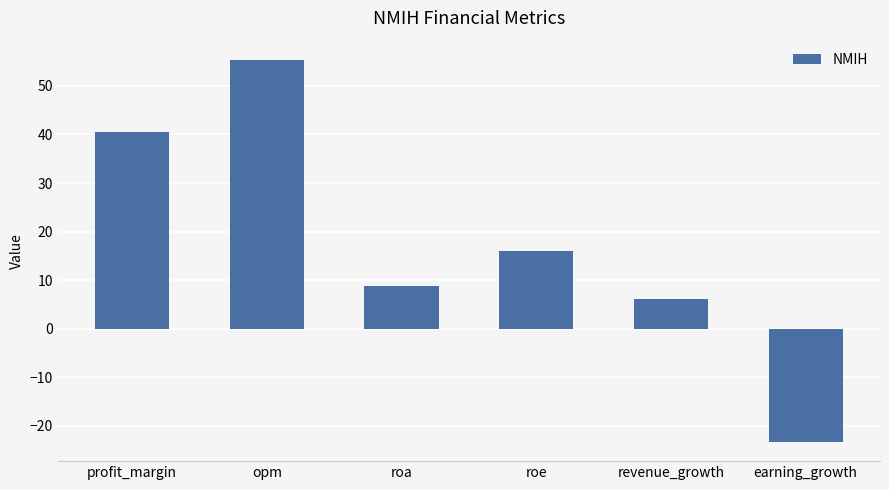

What is the difference between the maximum and minimum values?

78.7